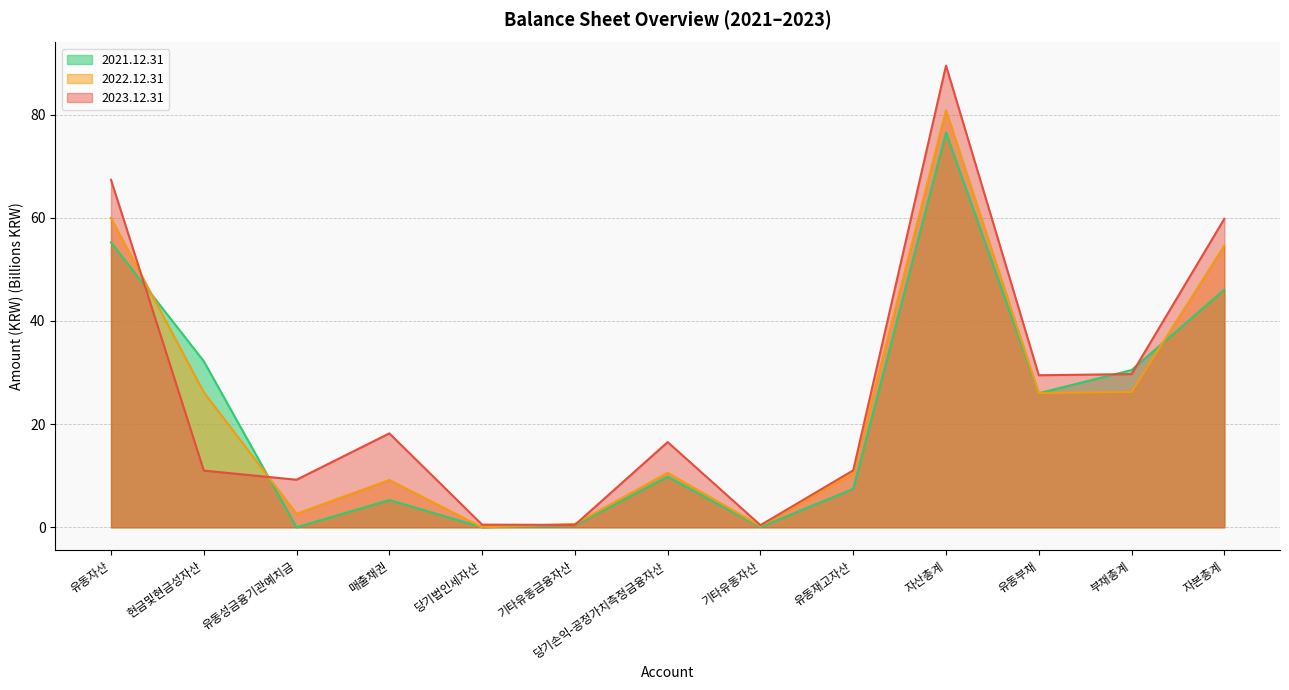

Is the value of 2022.12.31 at 유동성금융기관예치금 greater than the value of 2023.12.31 at 자산총계?

No